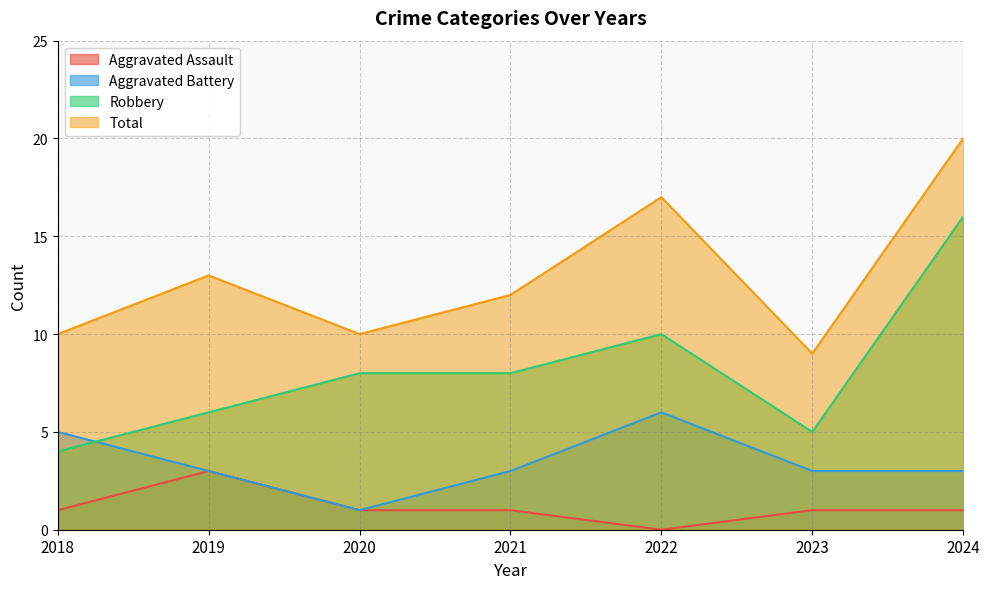

How many interior local peaks does the Total series have?

2